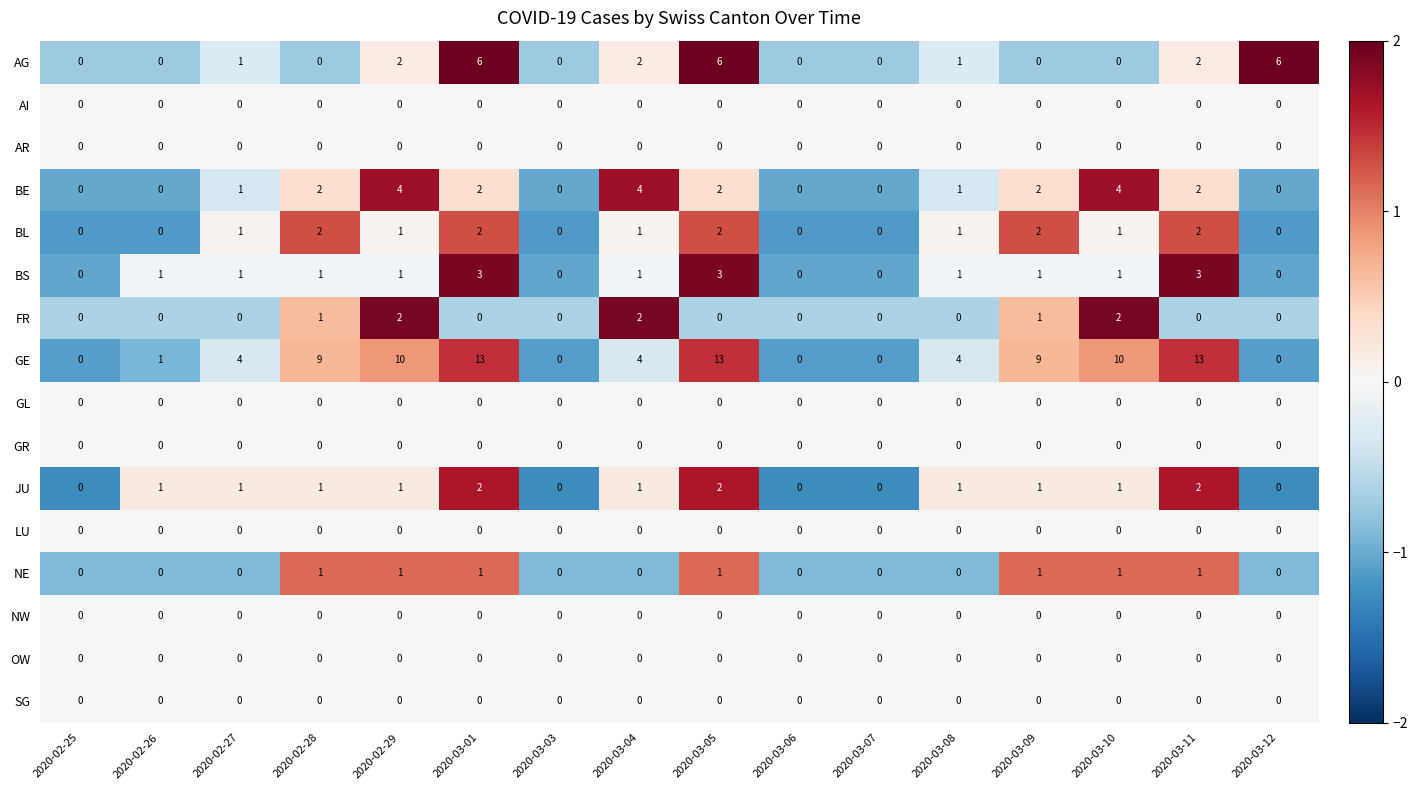

Which series changed the most between 2020-03-01 and 2020-03-09?

AG